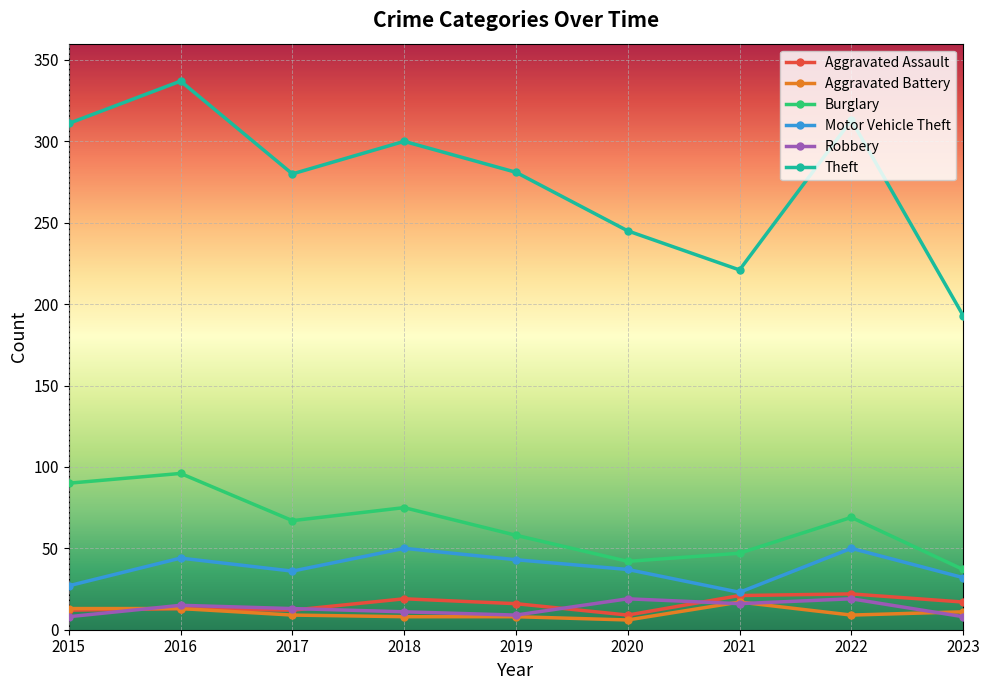

How many series are shown in this chart?

6